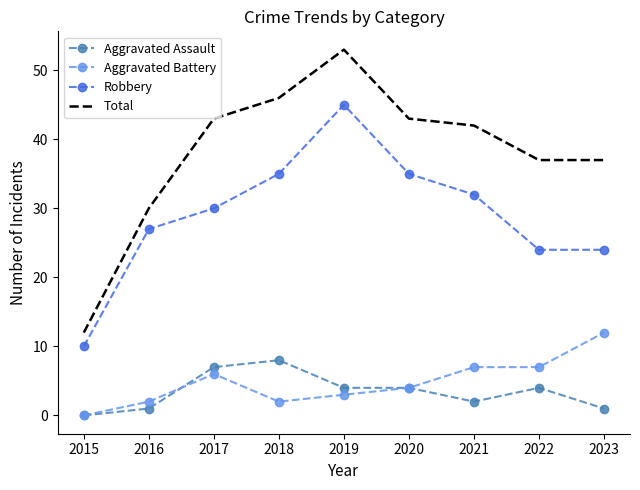

True or false: Total and Aggravated Assault cross at least once.

False